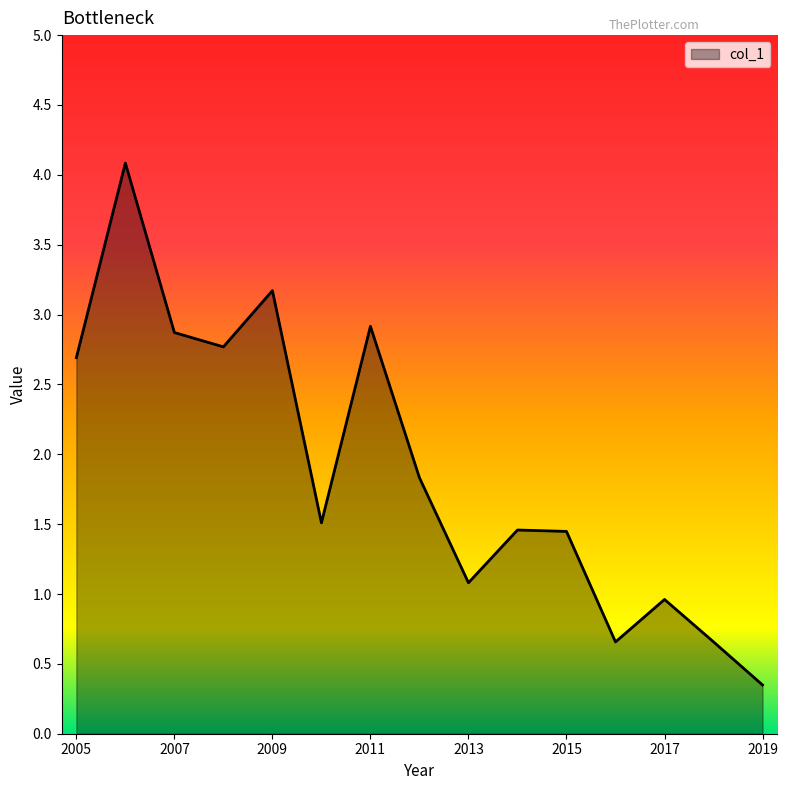

What is the maximum value shown in the chart?

4.1